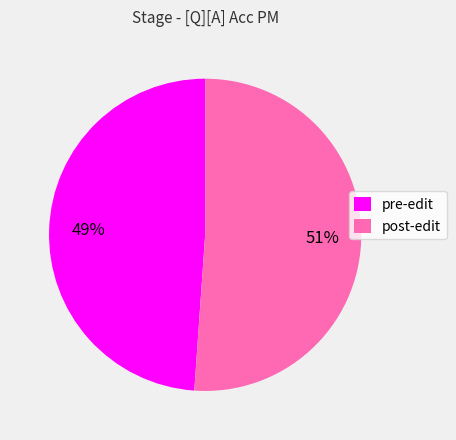

Does any single category account for the majority?

Yes